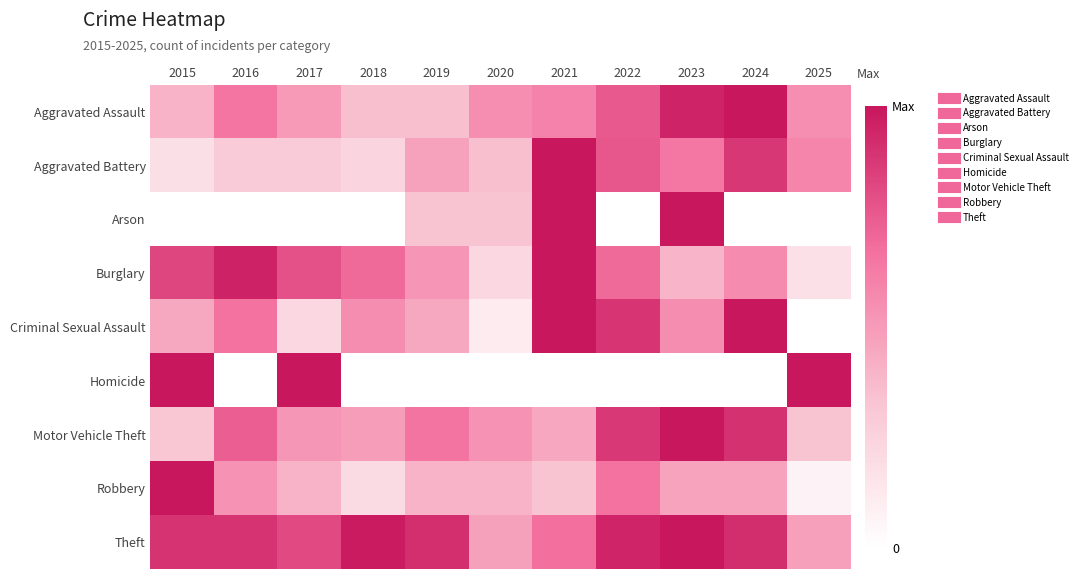

Rank the series at 2019 from highest to lowest value.

Theft, Motor Vehicle Theft, Burglary, Aggravated Battery, Criminal Sexual Assault, Robbery, Aggravated Assault, Arson, Homicide